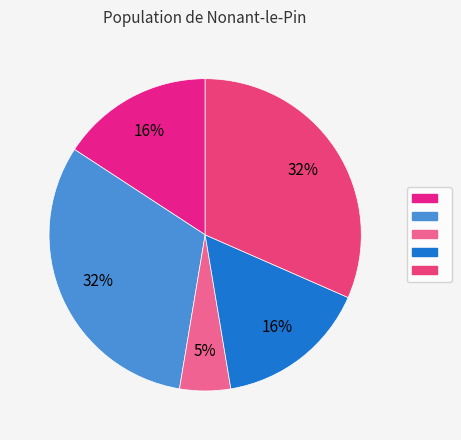

How many segments does this pie chart have?

5